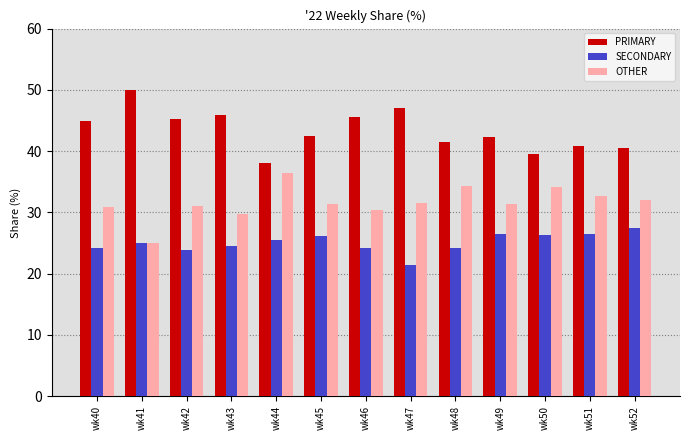

The SECONDARY series shows 24.2 at wk48. True or false?

True